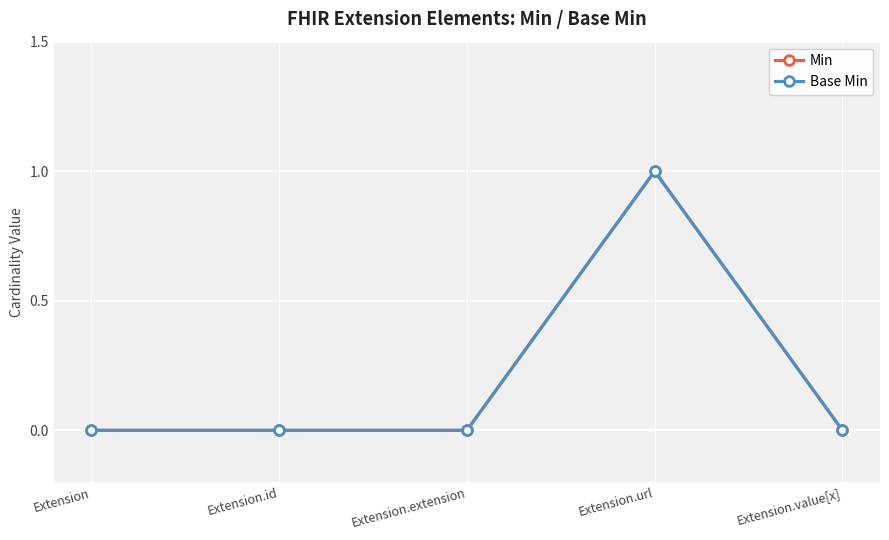

True or false: Min has more than 2 points higher than both neighbors.

False